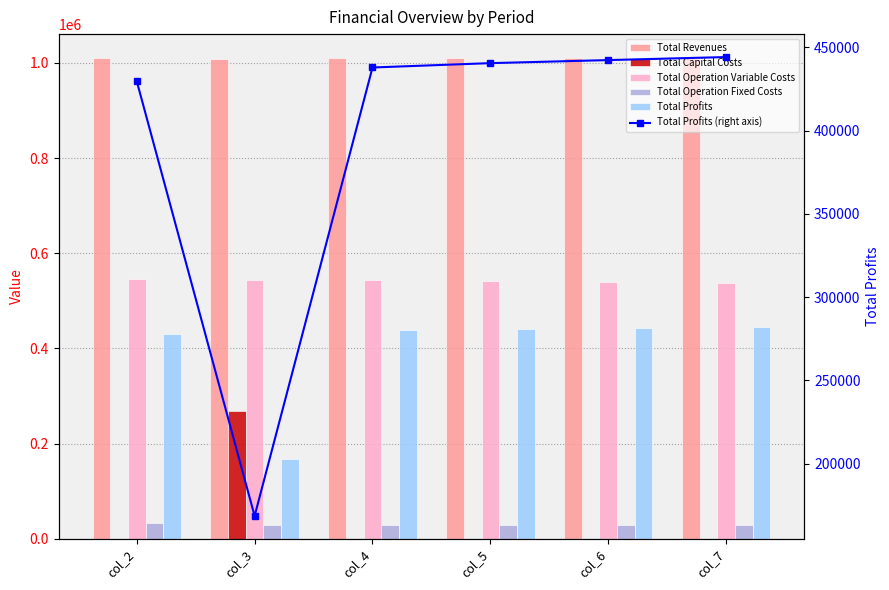

Which has a higher value, col_3 or col_7?

col_7